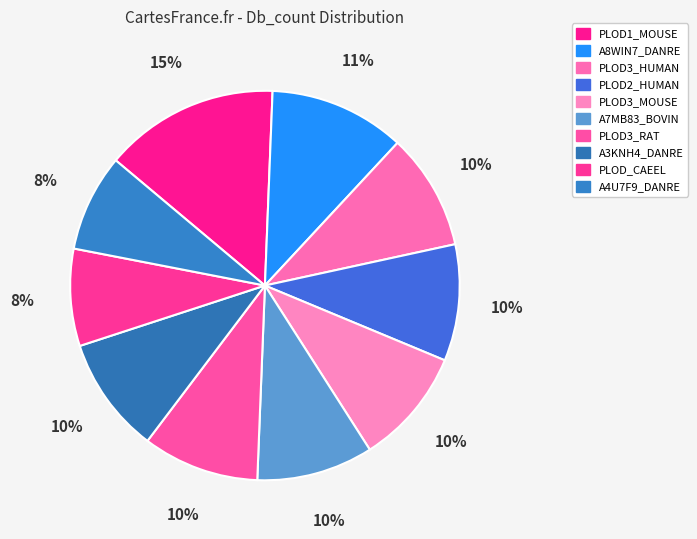

Does PLOD_CAEEL represent more than half of the total?

No